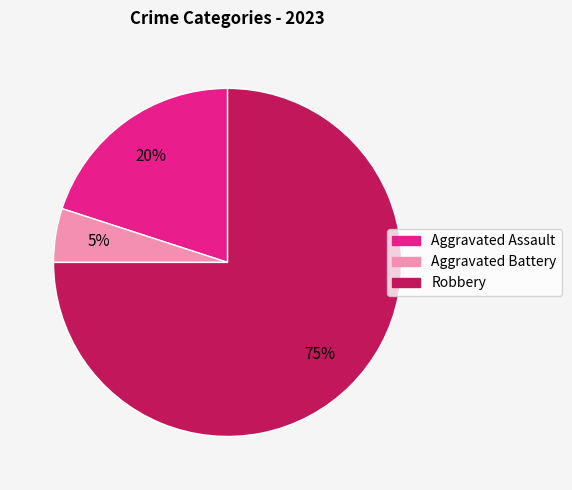

Which category has the smallest portion of the pie?

Aggravated Battery